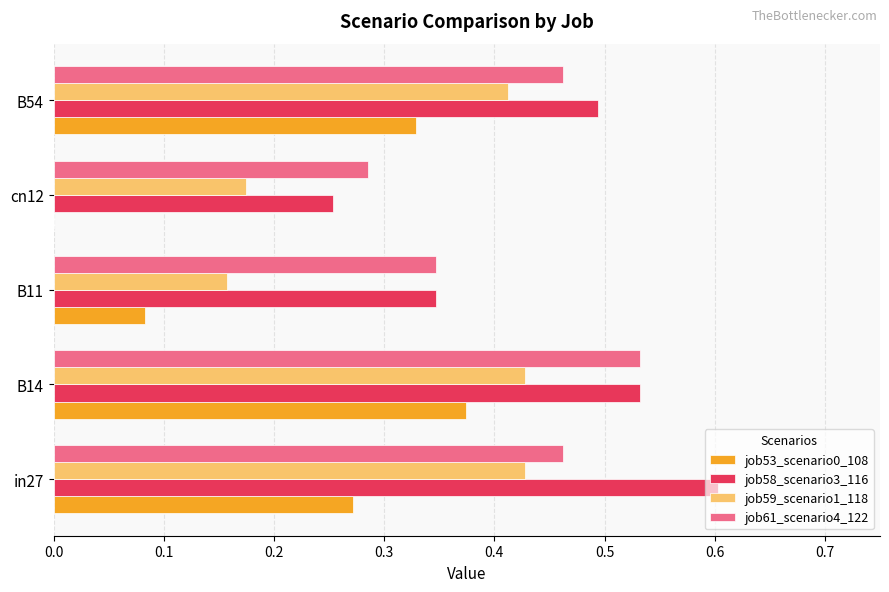

The job53_scenario0_108 series shows 0.5 at B54. True or false?

False